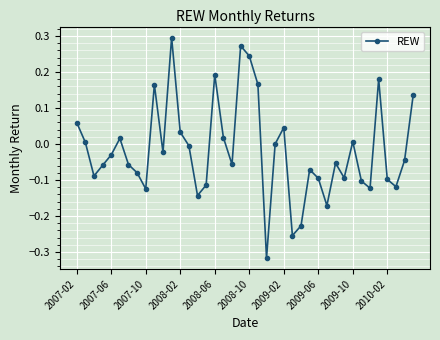

What is the difference between the second highest and second lowest values?

0.5